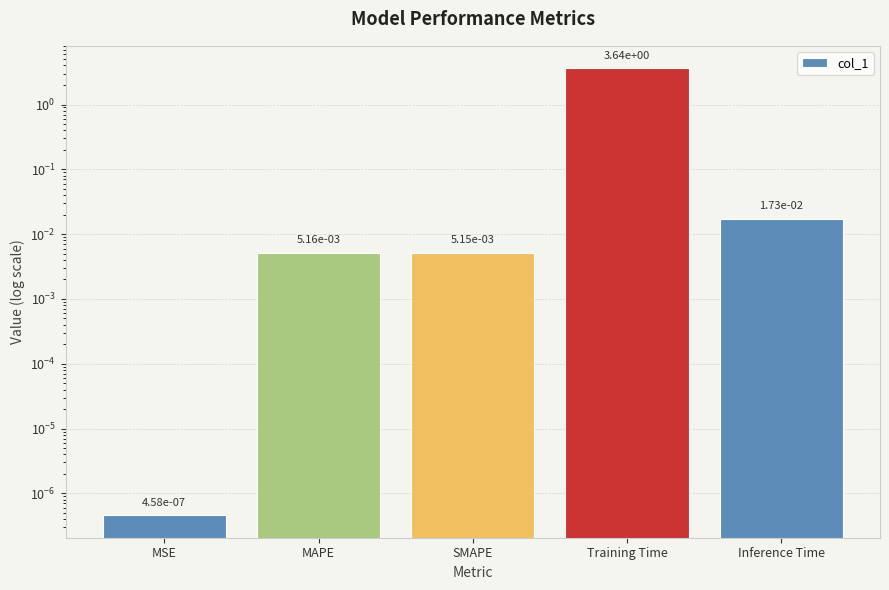

What is the difference between the maximum and minimum values?

3.6